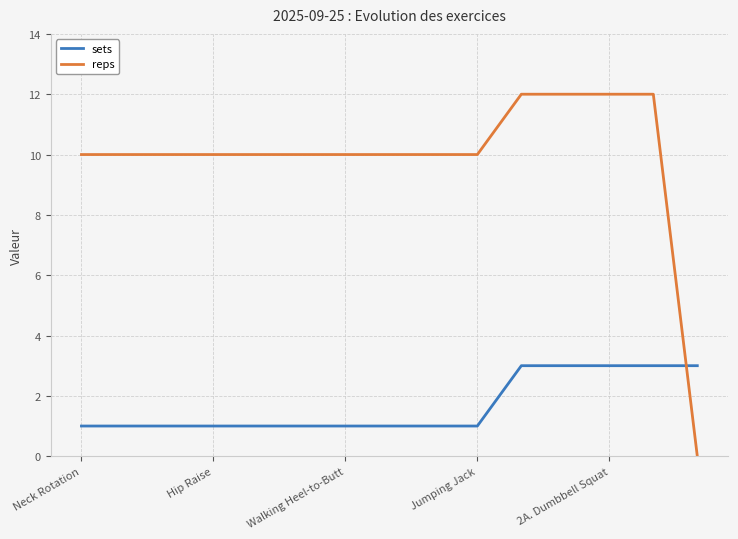

What is the maximum value for sets?

3